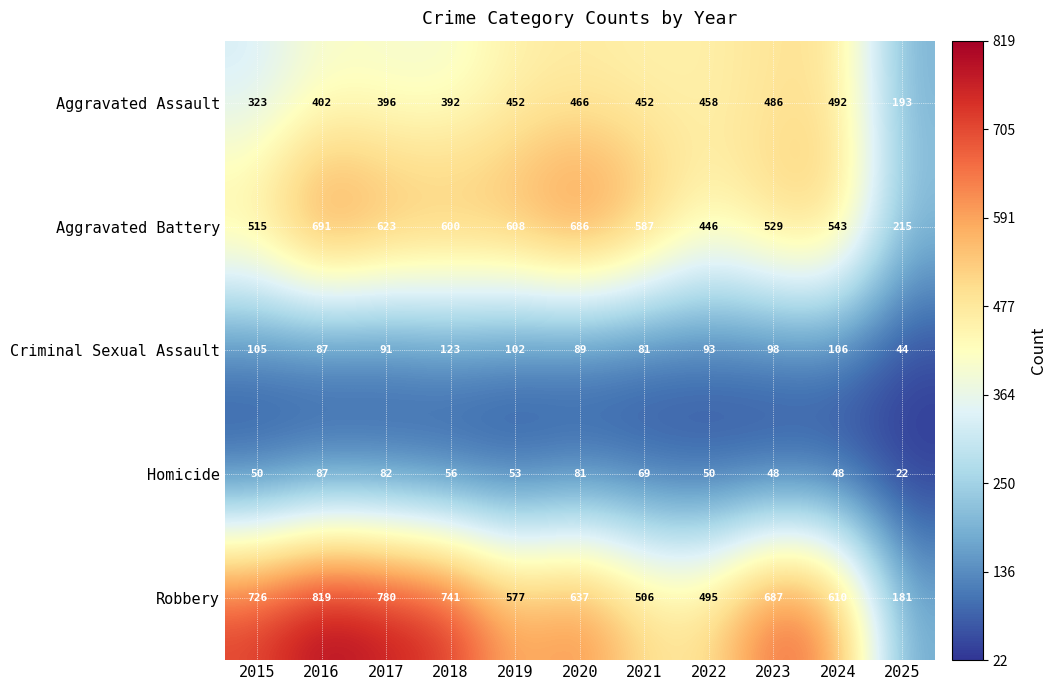

Which series has the widest spread of values?

Robbery